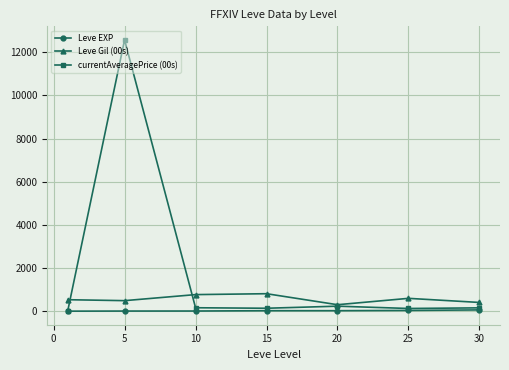

Which series has the largest total across all categories?

currentAveragePrice (00s)